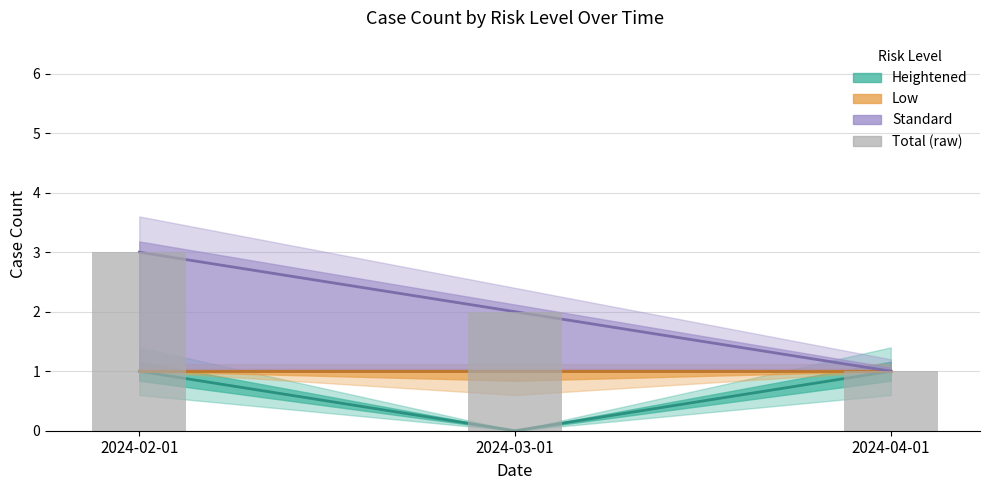

Reading right to left, transcribe all the data shown in this chart.

Heightened: 1	0	1
Low: 1	1	1
Standard: 1	2	3
Total (raw): 1	2	3